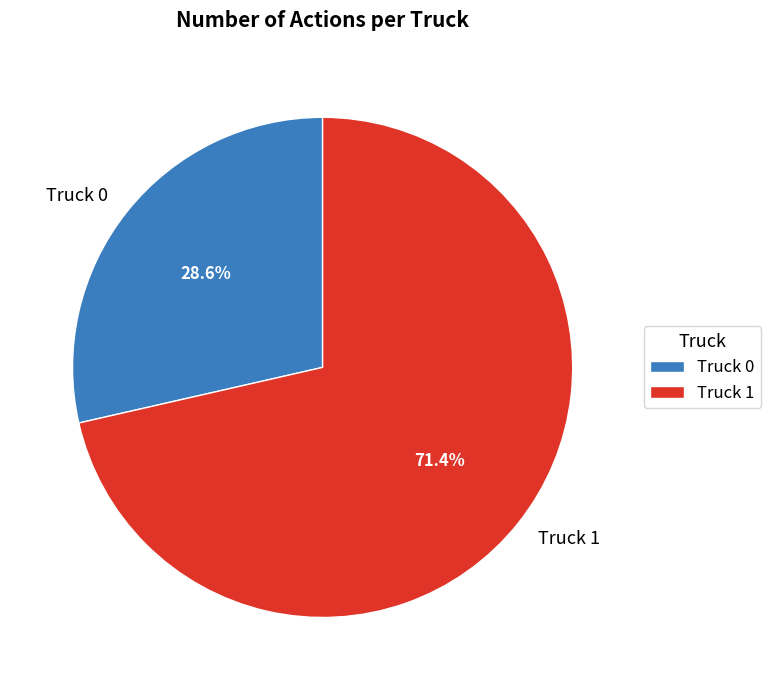

Which slice is the smallest?

Truck 0